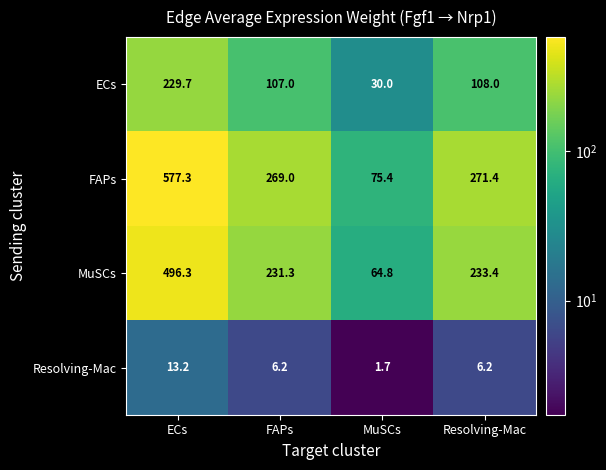

What is the average value of the ECs series?

118.7